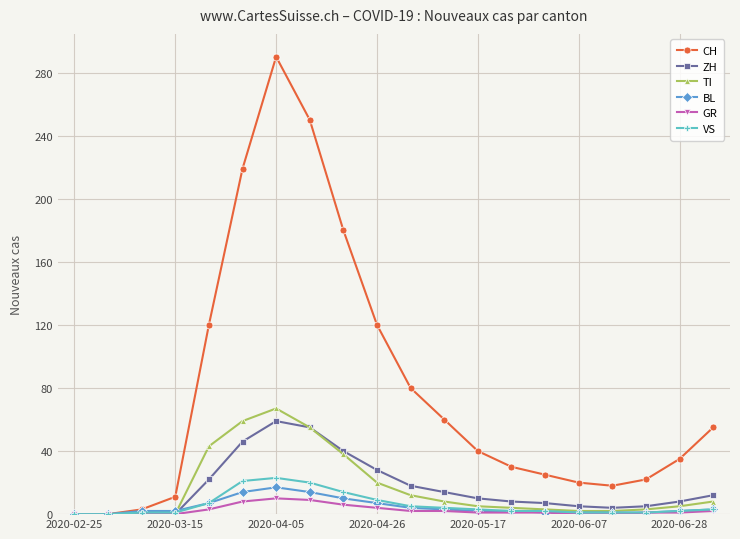

What is the sum of all GR values?

51